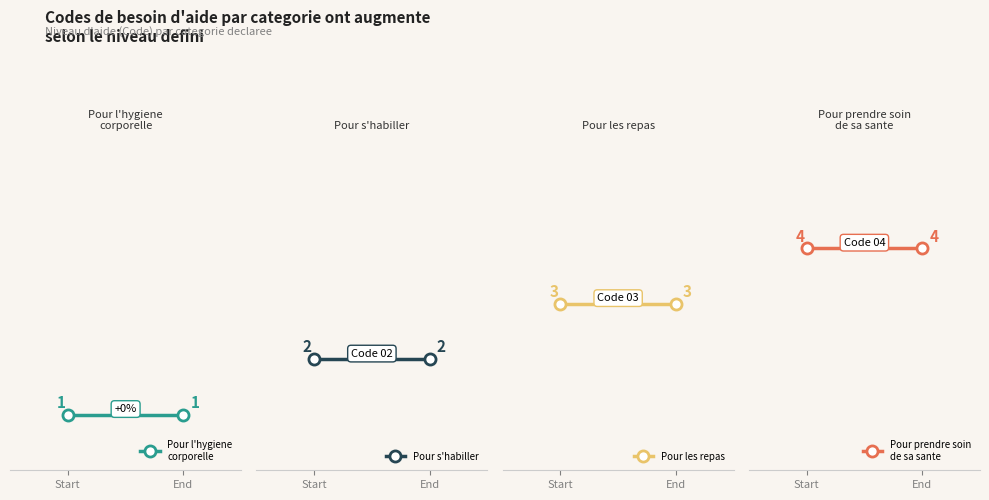

Reading left to right, what are all the values shown in this chart?

Pour l'hygiene
corporelle: Start=1	End=1
Pour s'habiller: Start=2	End=2
Pour les repas: Start=3	End=3
Pour prendre soin
de sa sante: Start=4	End=4